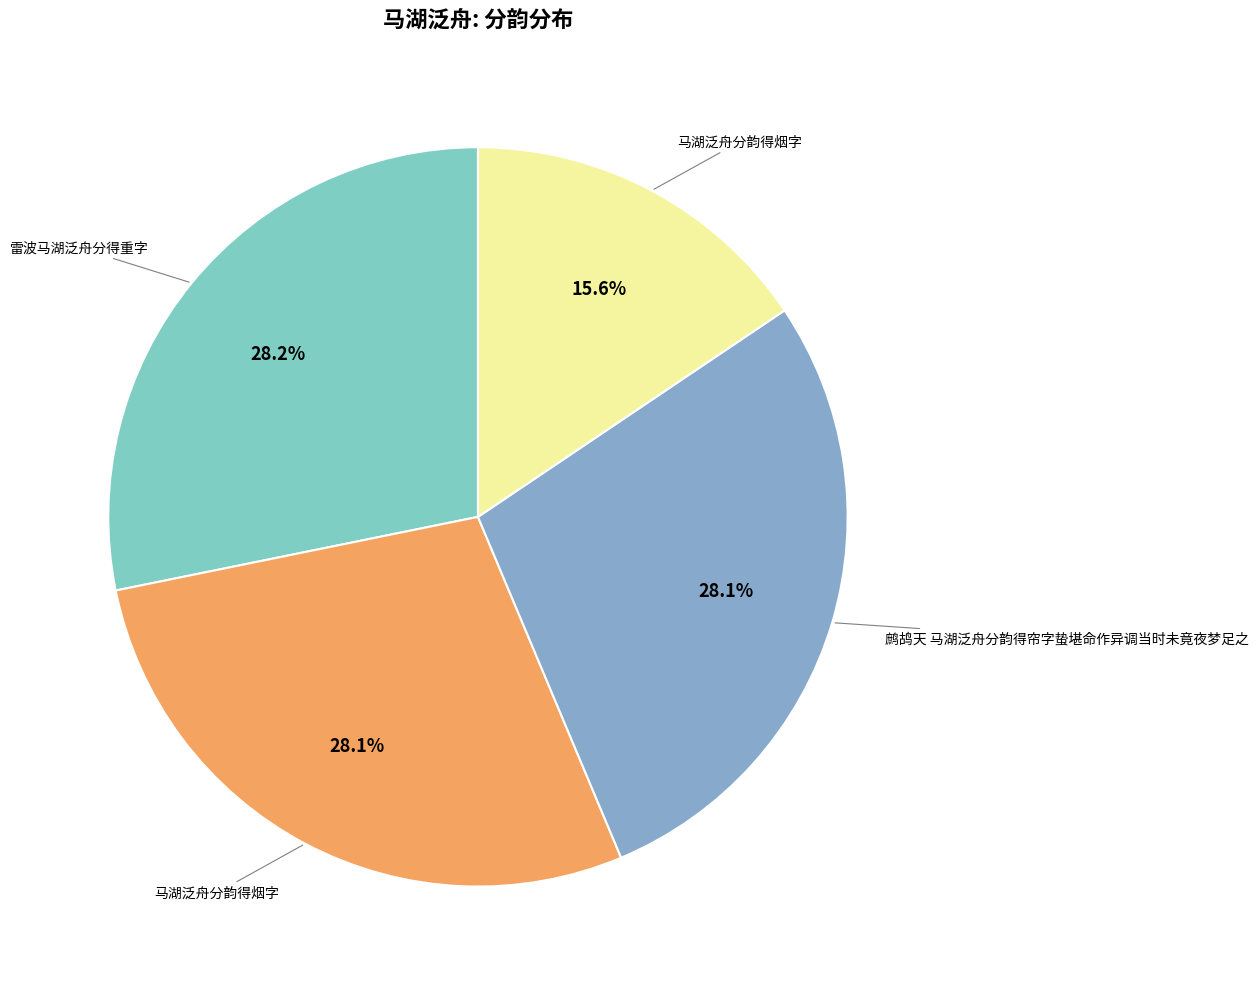

Count the number of slices in the pie.

4